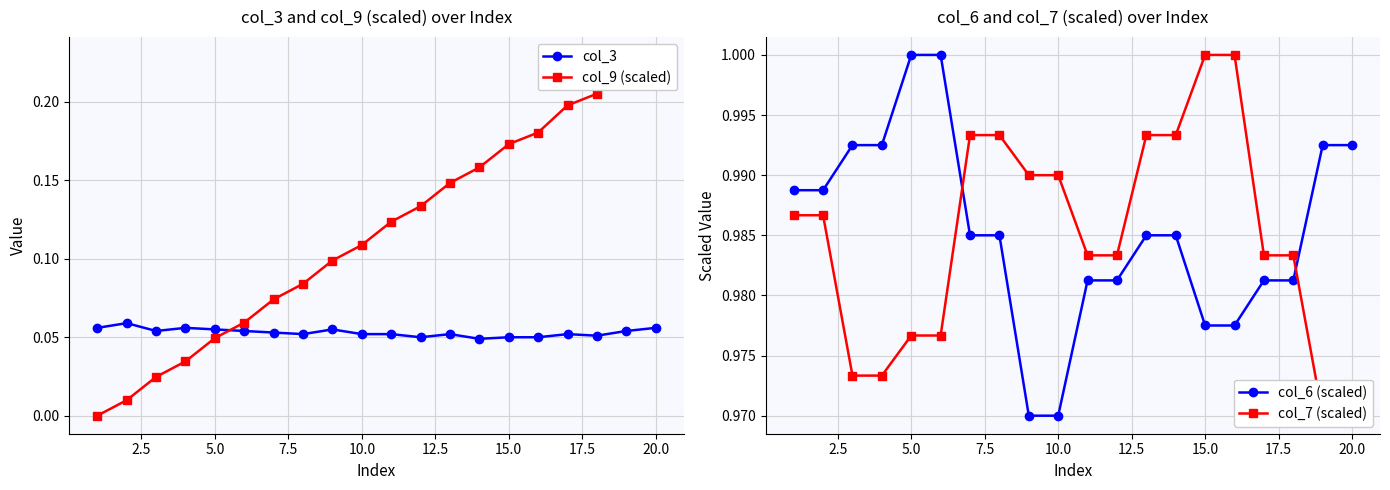

How many lines are shown in the chart?

4